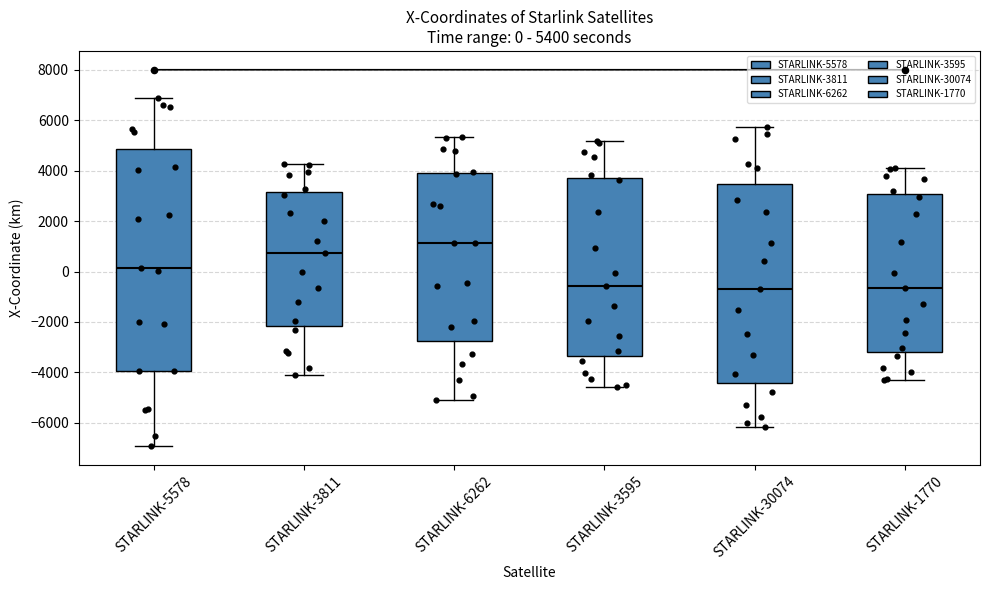

Which box is the tallest, from its lower edge to its upper edge?

STARLINK-5578